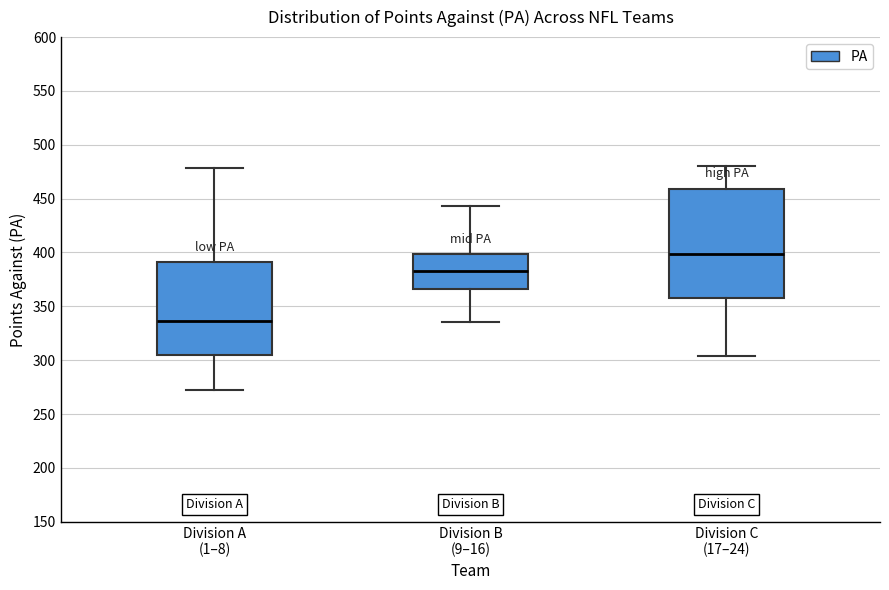

Comparing the boxes themselves (not the whiskers), which one is the tallest?

Division C (17–24)